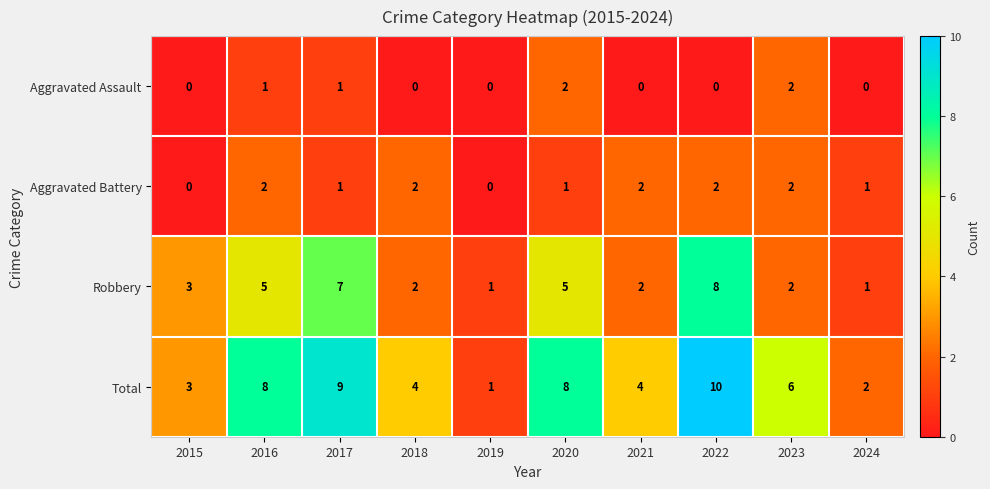

At which category is the sum across all series the highest?

2022